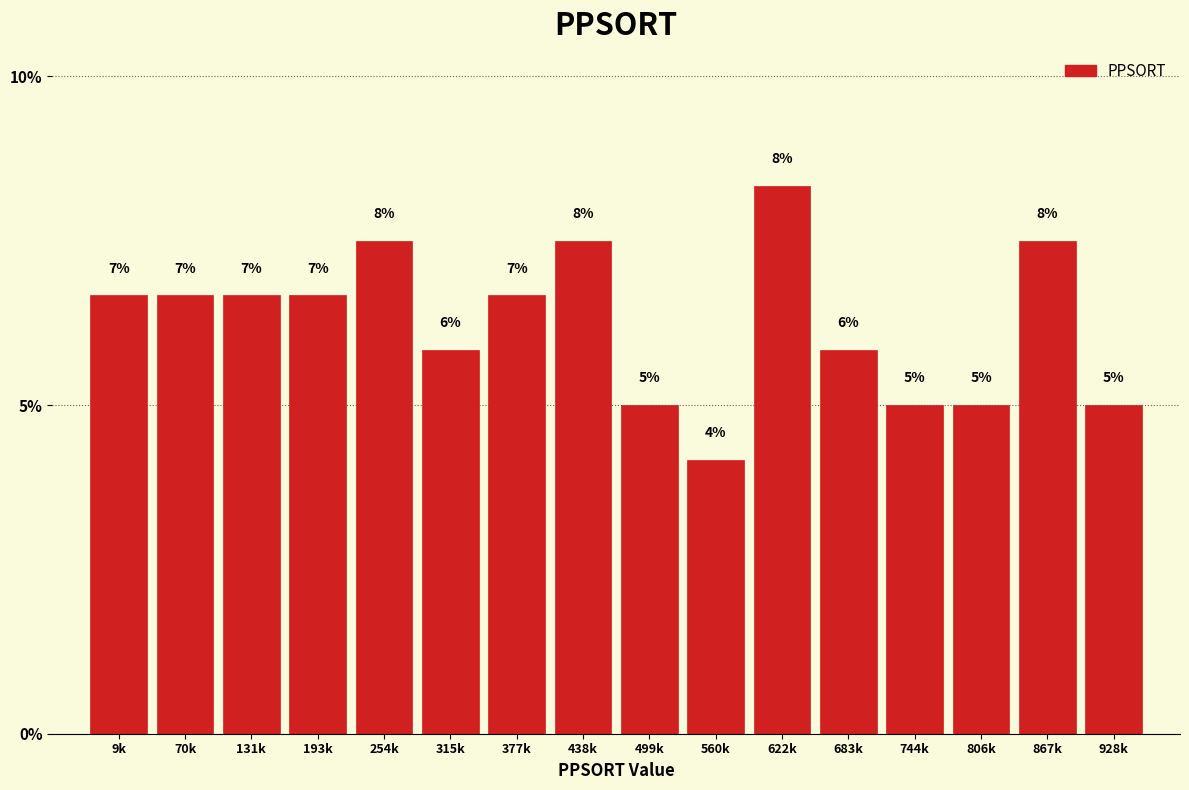

Are the bars horizontal?

No